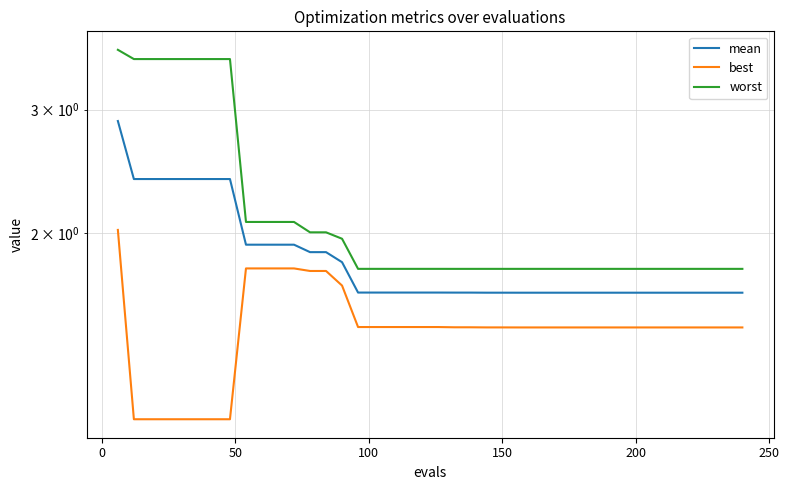

The value of worst at 32 is 3.0. True or false?

False